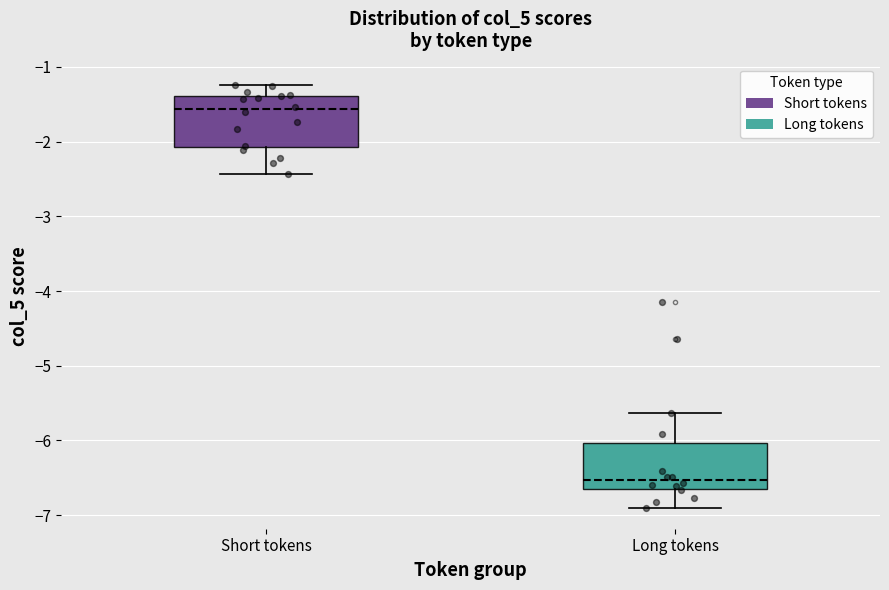

Where does the median line of the box for Short tokens sit on the y-axis? The values are not printed on the chart, so give them approximately, as read against the axis.

-1.6